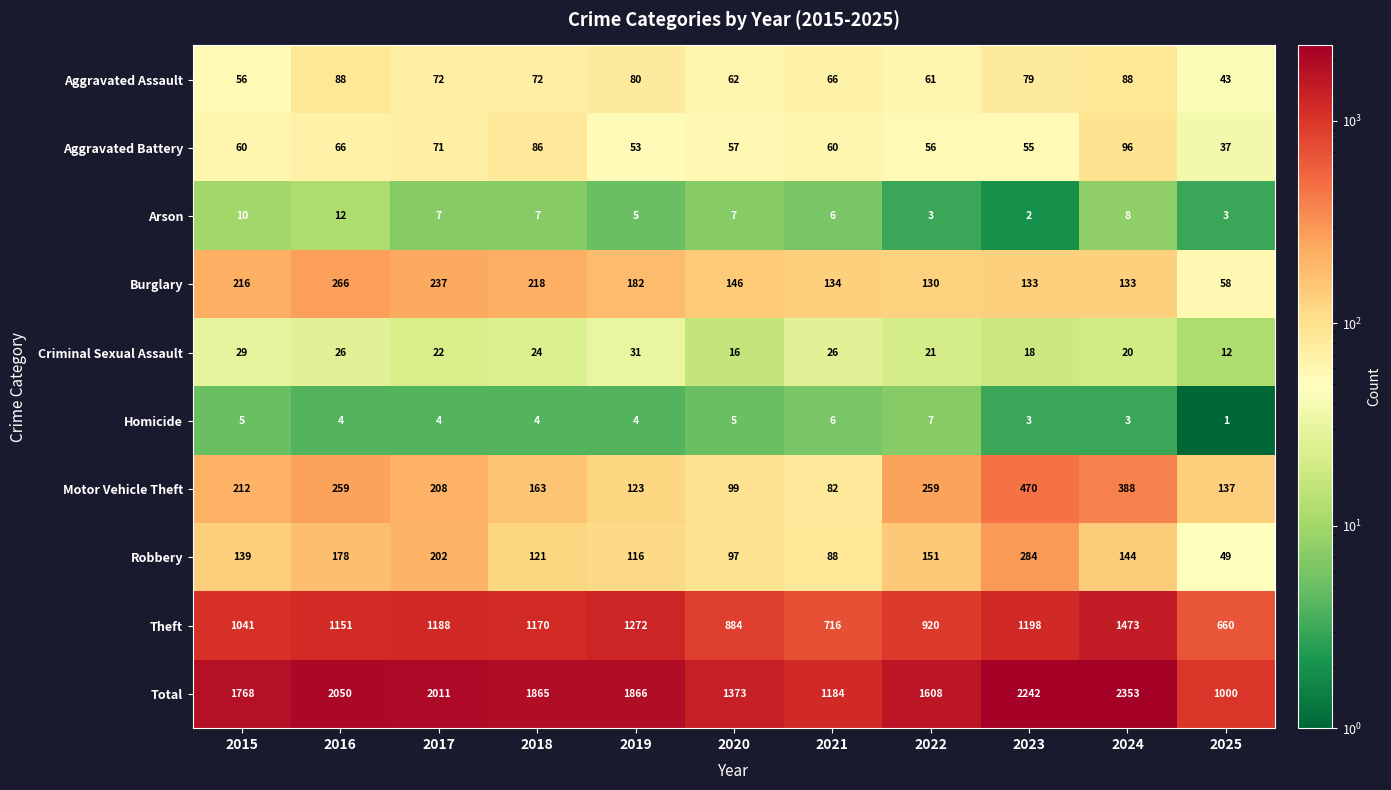

Which series has the widest spread of values?

Total